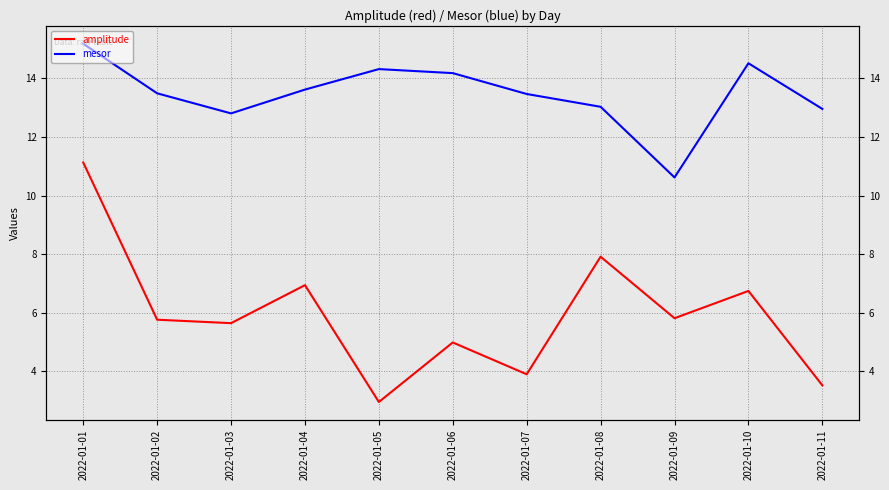

True or false: amplitude and mesor cross at least once.

False